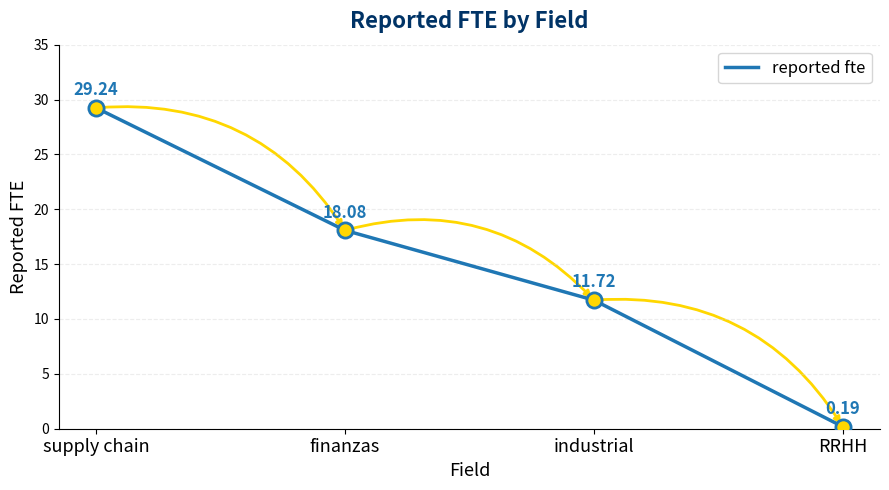

Approximately how many times larger is the value at finanzas compared to supply chain?

0.6